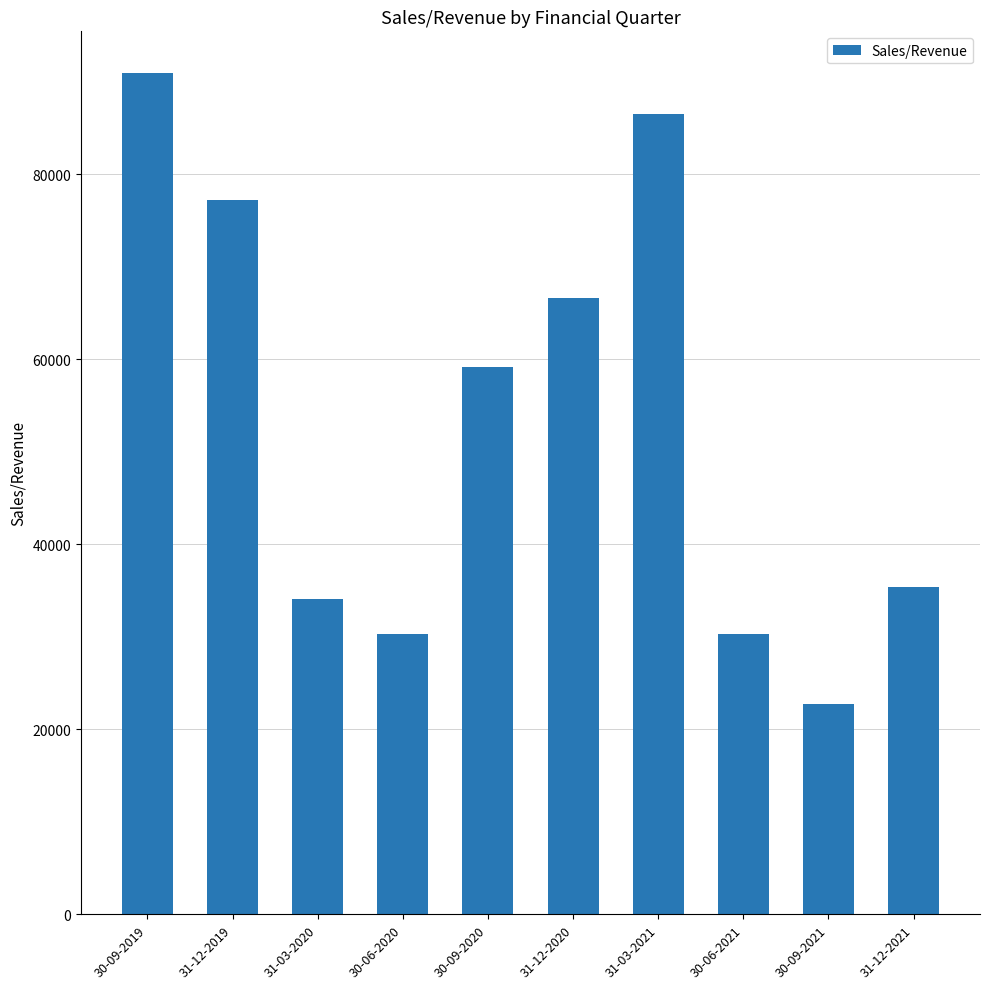

What is the approximate value at 31-12-2019?

77242.8